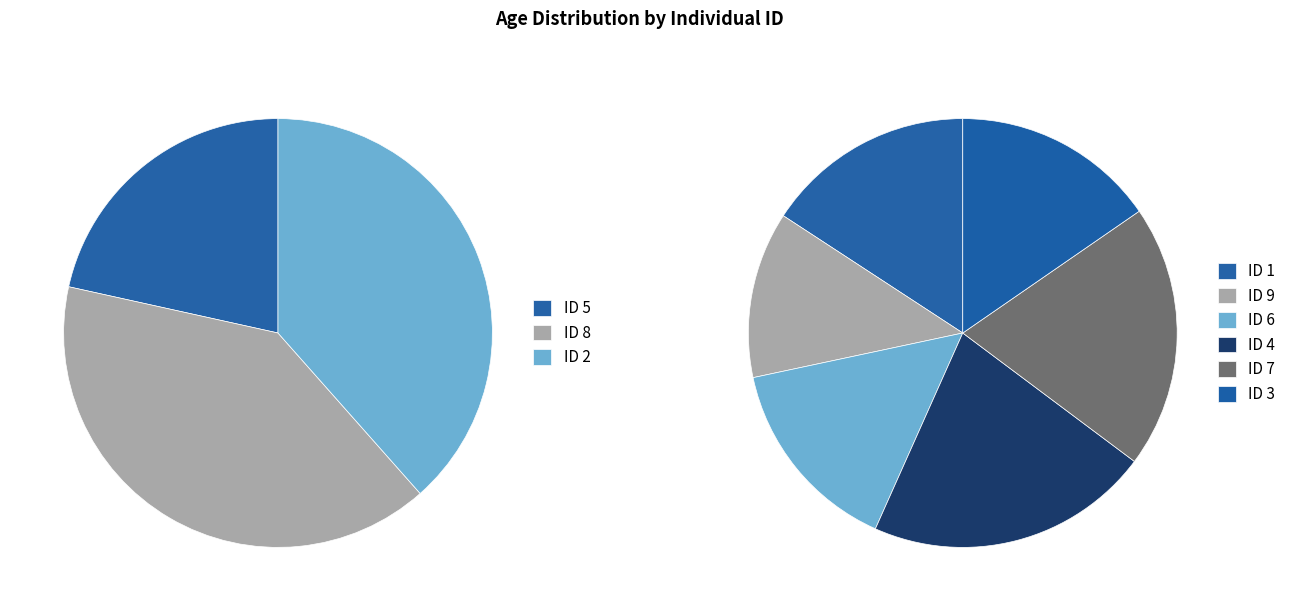

Is it true that 1 is 1% of the pie?

False